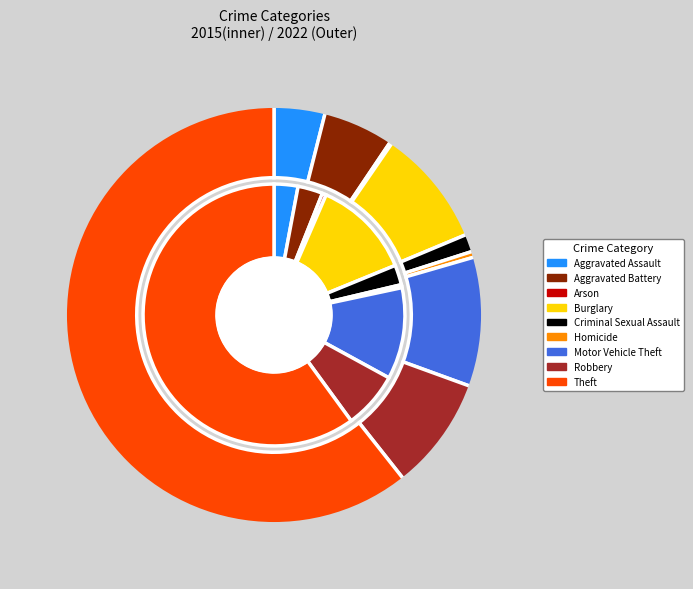

To the nearest percent, what is the difference between the largest and smallest slice percentages?

60%